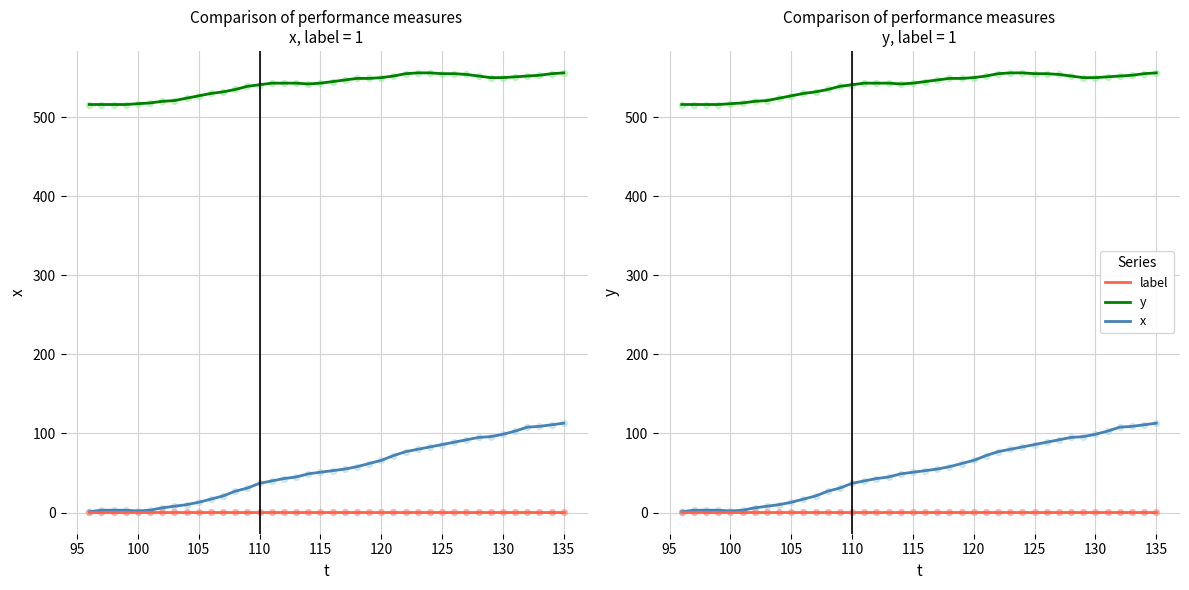

What are all the series names shown in the legend?

x, y, label